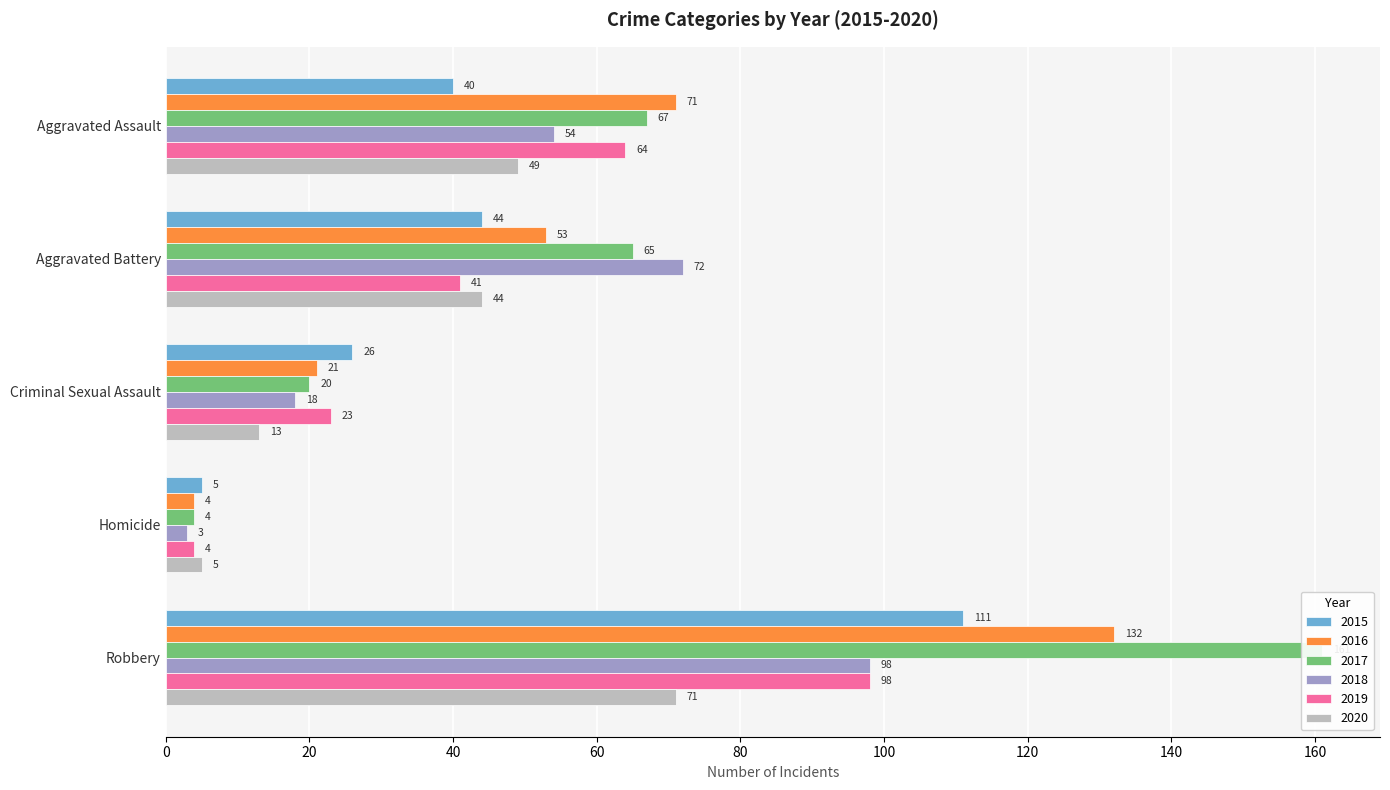

At which category is the sum across all series the highest?

Robbery